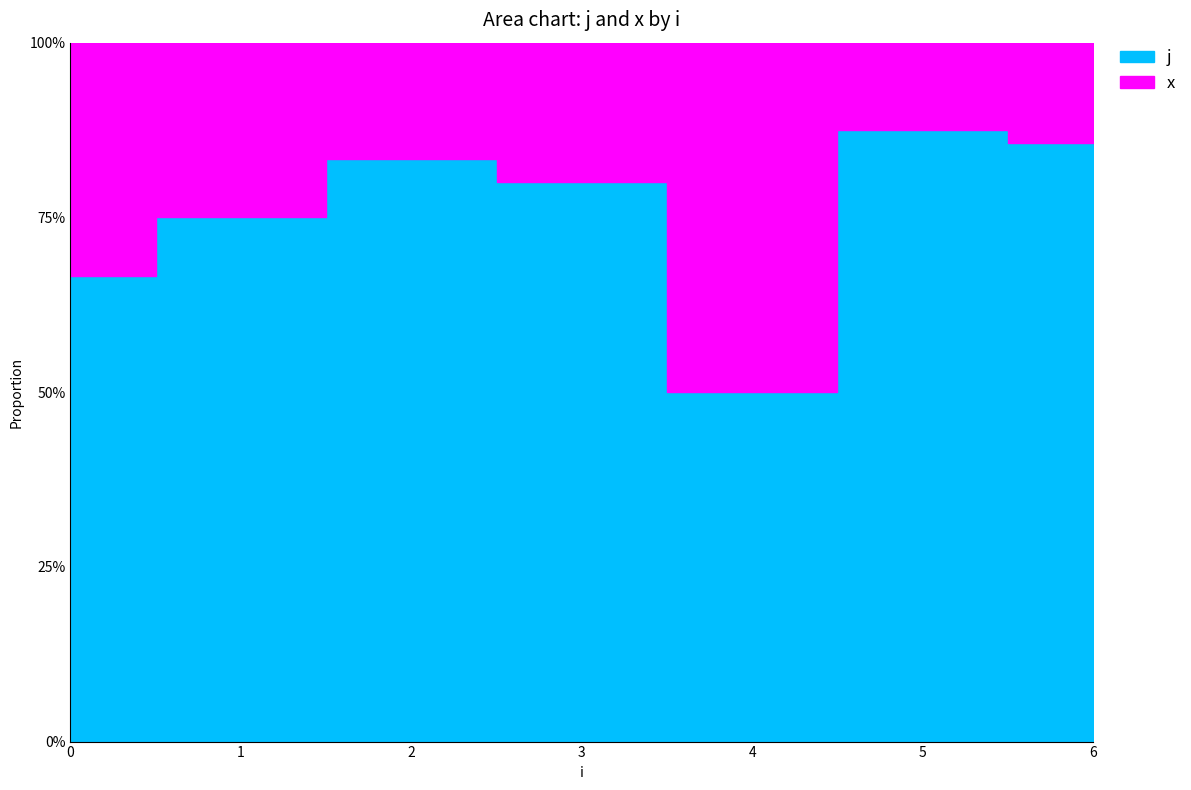

What is the highest value of the x series?

1